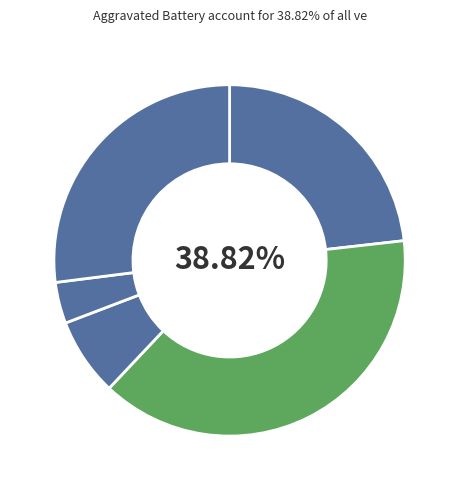

Which category has the biggest portion of the pie?

Aggravated Battery